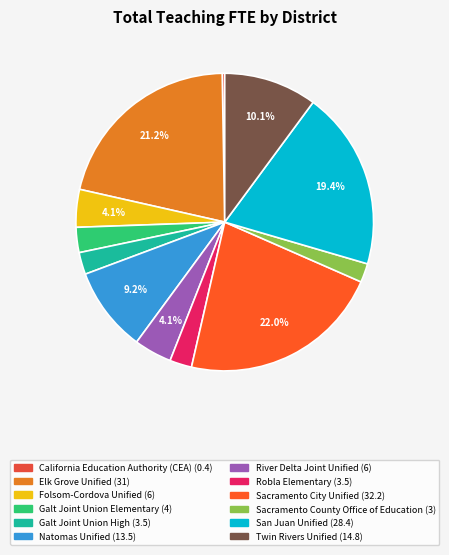

How many segments does this pie chart have?

12